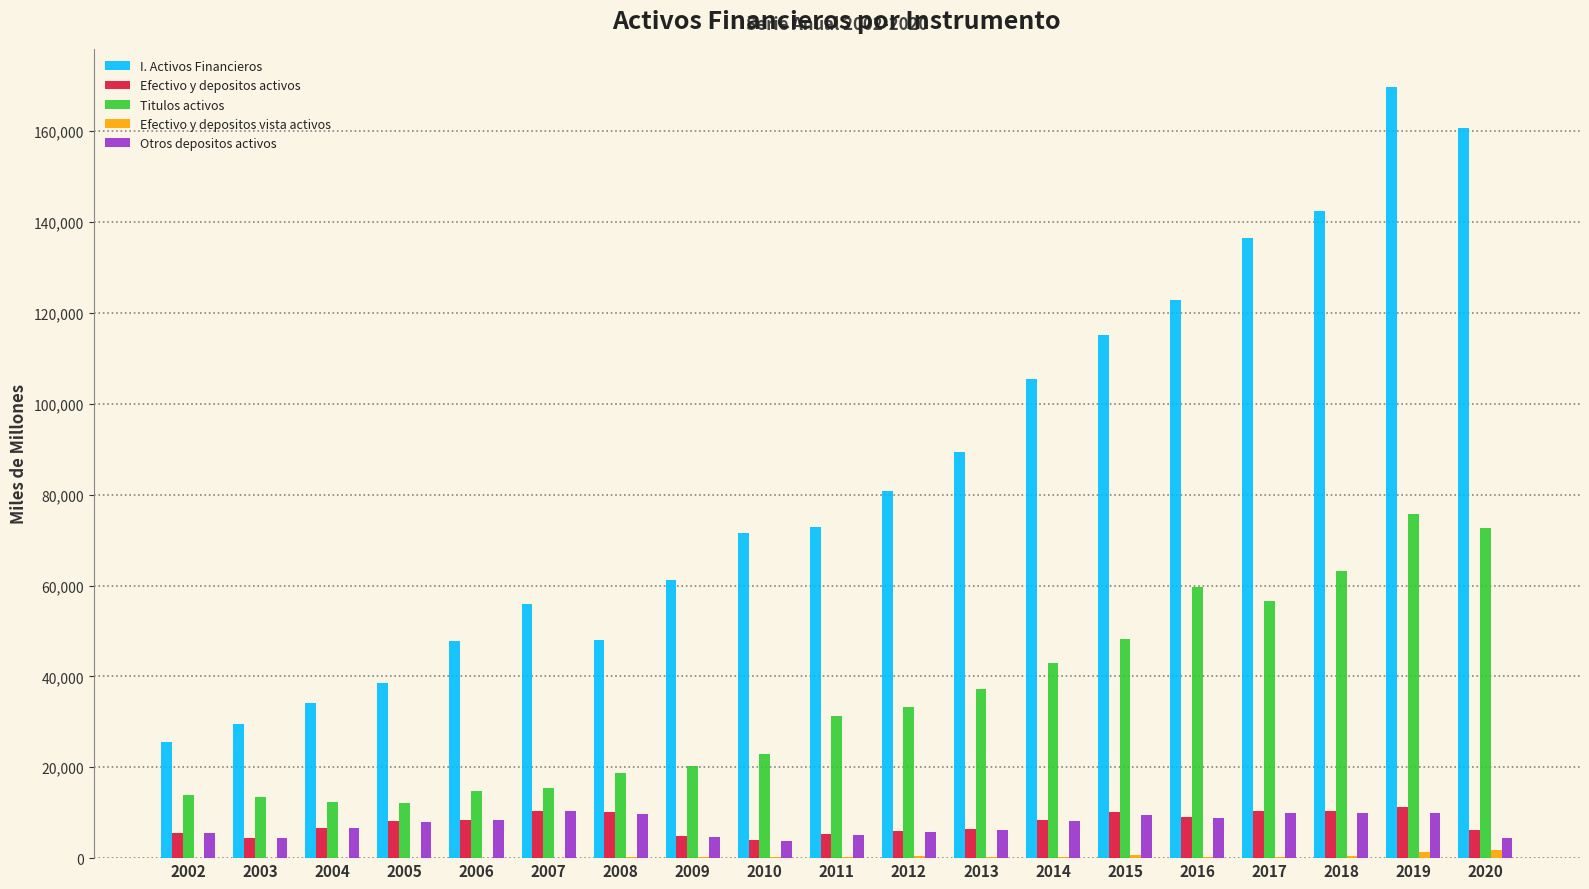

At which category is the sum across all series the highest?

2019